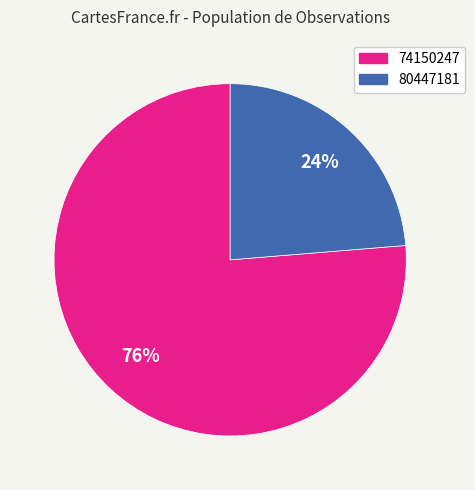

Count the number of slices in the pie.

2